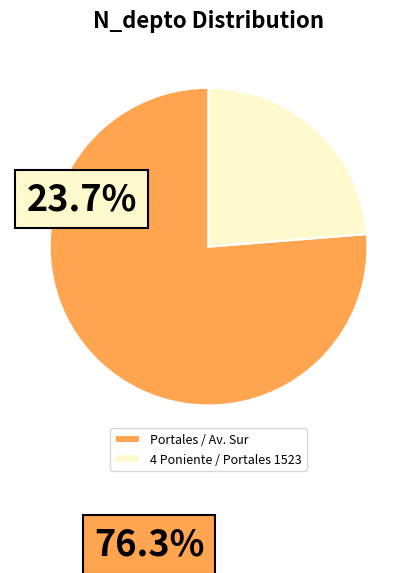

How many slices are in this pie chart?

2